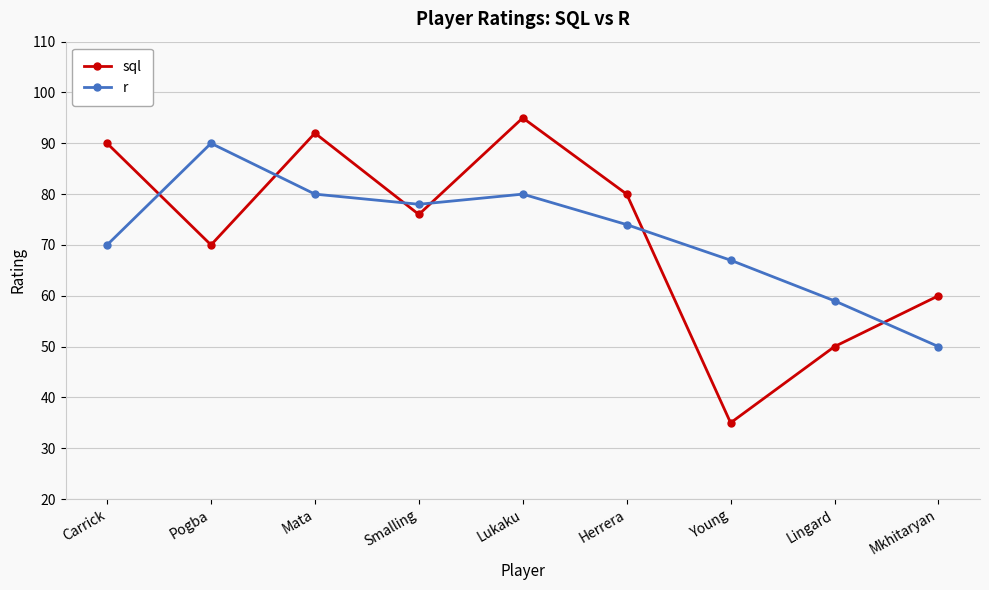

Reading right to left, extract all data points from this chart.

sql: 60	50	35	80	95	76	92	70	90
r: 50	59	67	74	80	78	80	90	70